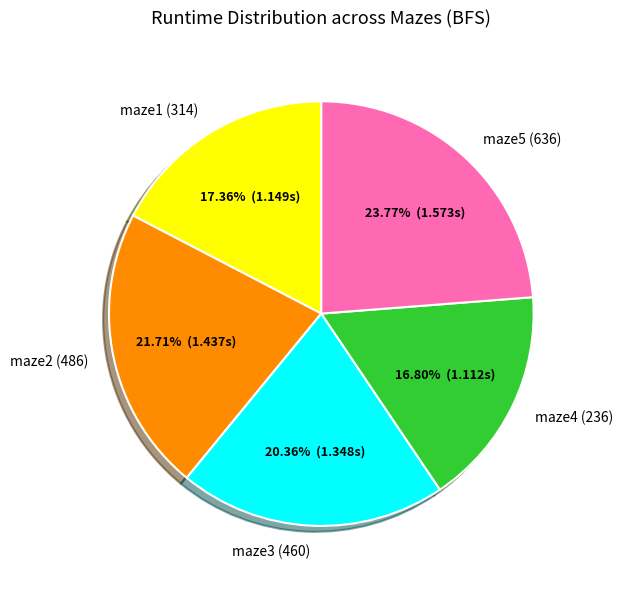

Rank the categories by value from highest to lowest.

maze5 (636), maze2 (486), maze3 (460), maze1 (314), maze4 (236)